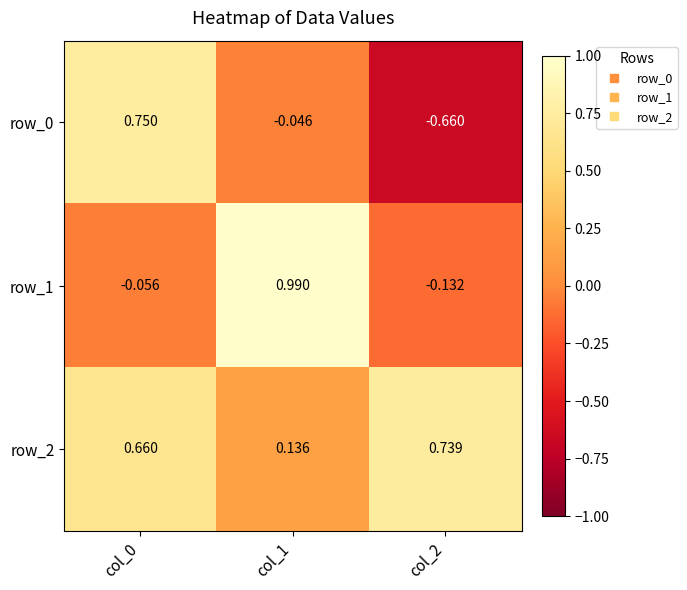

How many values in the row_1 series exceed 0?

1